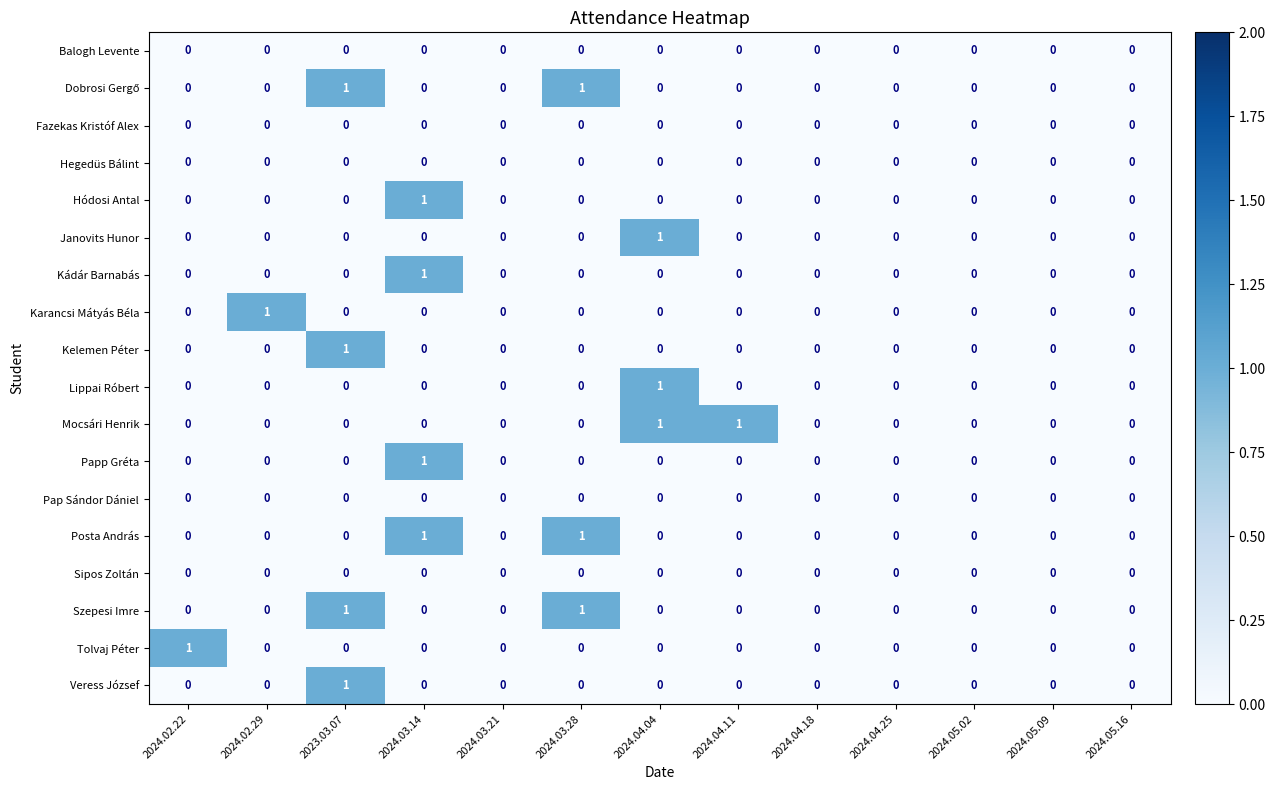

The Mocsári Henrik series shows 0 at 2024.05.02. True or false?

True